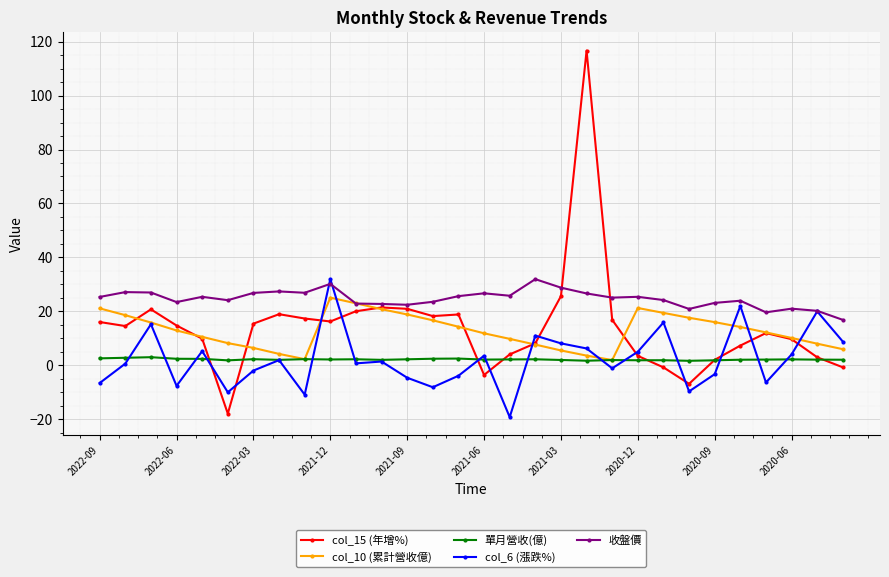

True or false: col_6 (漲跌%) has more than 2 points higher than both neighbors.

True